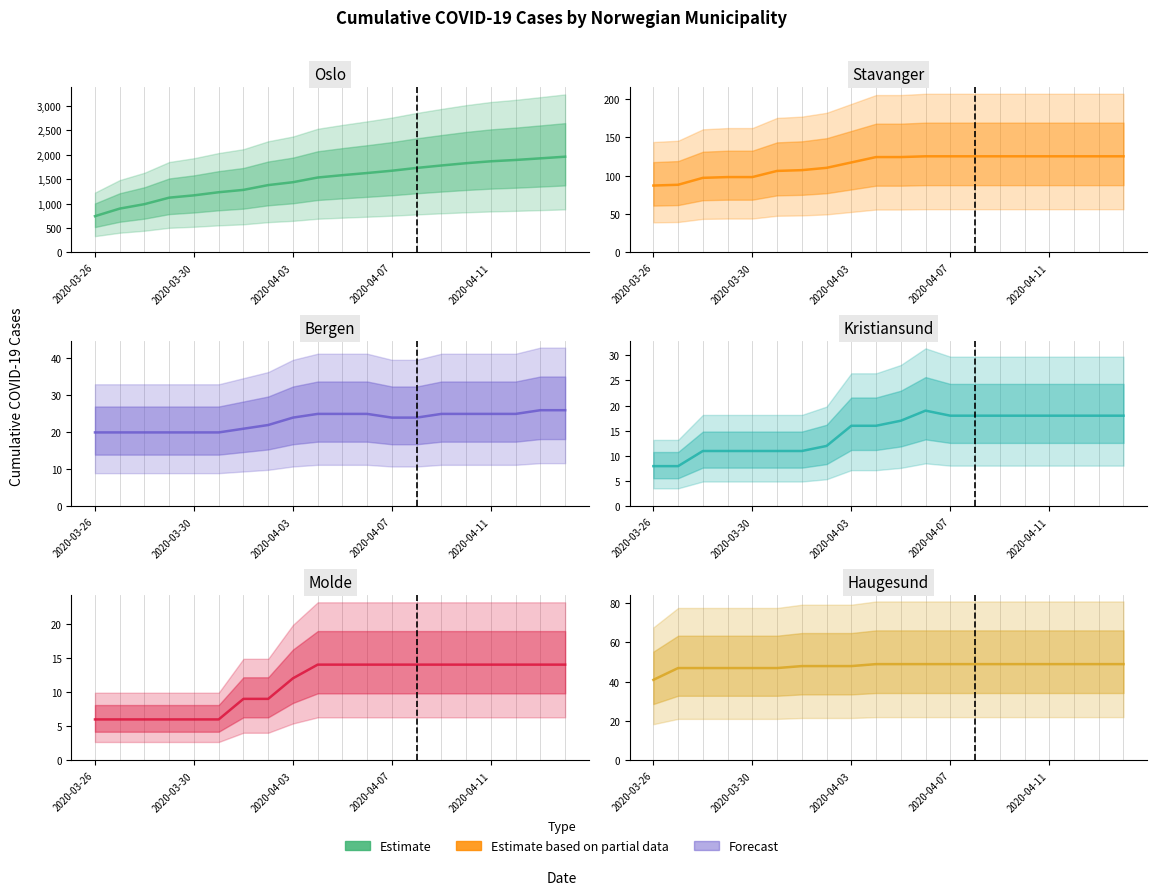

Reading left to right, what are all the values shown in this chart?

Oslo: 743	898	989	1122	1169	1233	1281	1379	1438	1534	1582	1626	1673	1730	1780	1827	1866	1893	1926	1960
Stavanger: 87	88	97	98	98	106	107	110	117	124	124	125	125	125	125	125	125	125	125	125
Bergen: 20	20	20	20	20	20	21	22	24	25	25	25	24	24	25	25	25	25	26	26
Kristiansund: 8	8	11	11	11	11	11	12	16	16	17	19	18	18	18	18	18	18	18	18
Molde: 6	6	6	6	6	6	9	9	12	14	14	14	14	14	14	14	14	14	14	14
Haugesund: 41	47	47	47	47	47	48	48	48	49	49	49	49	49	49	49	49	49	49	49